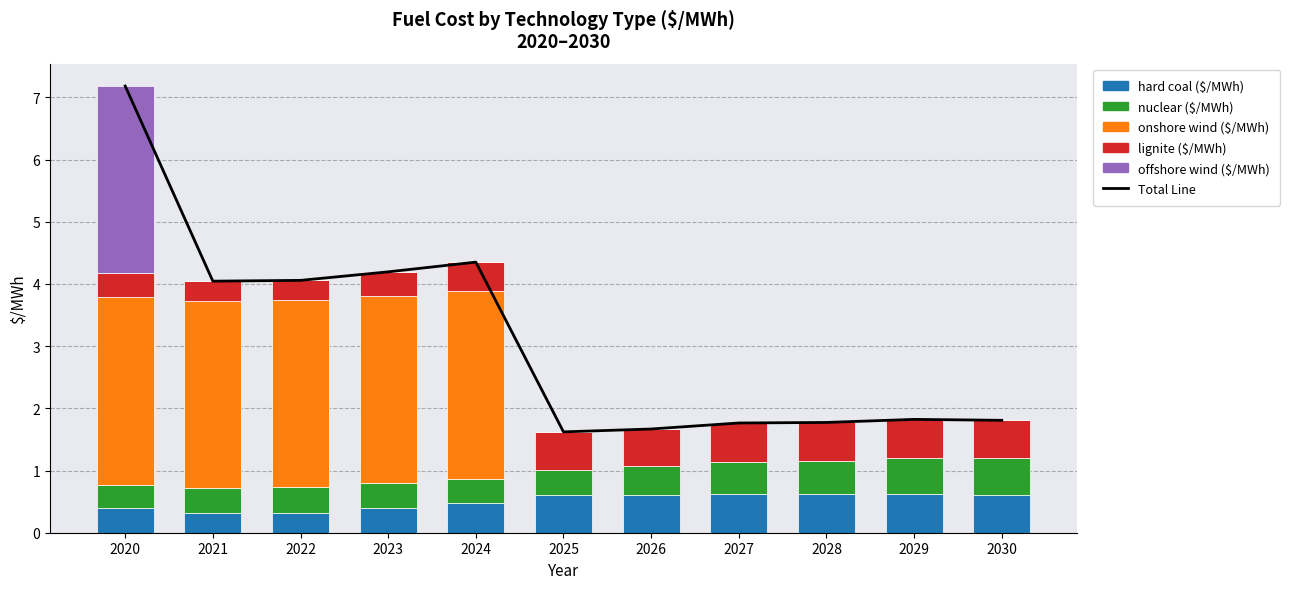

Which category has the lowest value in the hard coal ($/MWh) series?

2022